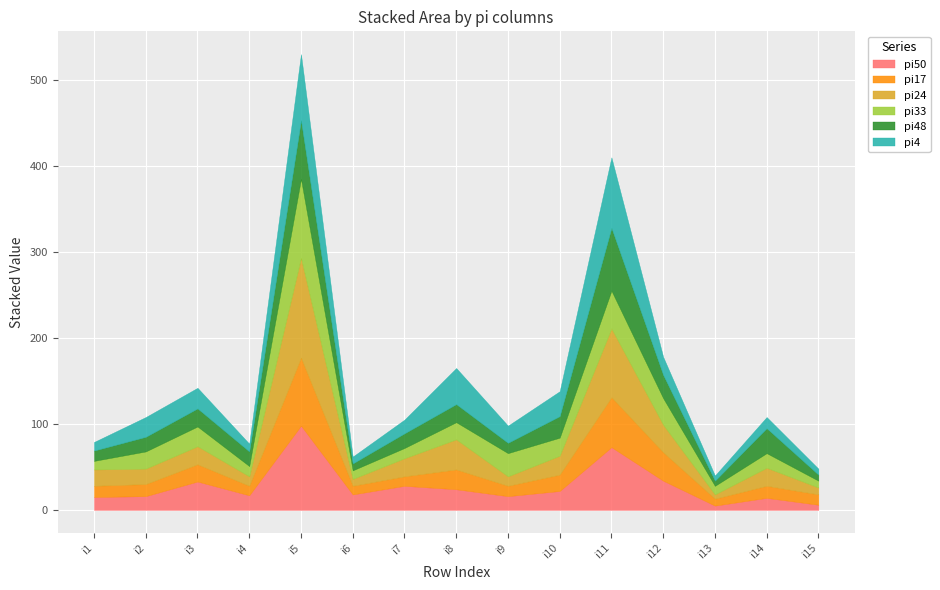

Reading left to right, what are all the values shown in this chart?

pi50: i1=15	i2=16	i3=33	i4=17	i5=98	i6=18	i7=28	i8=24	i9=16	i10=22	i11=73	i12=34	i13=5	i14=14	i15=6
pi17: i1=13	i2=14	i3=20	i4=11	i5=79	i6=10	i7=11	i8=23	i9=12	i10=19	i11=58	i12=33	i13=8	i14=14	i15=12
pi24: i1=19	i2=18	i3=21	i4=11	i5=116	i6=8	i7=21	i8=35	i9=11	i10=22	i11=80	i12=32	i13=5	i14=21	i15=8
pi33: i1=10	i2=20	i3=23	i4=12	i5=92	i6=10	i7=12	i8=20	i9=27	i10=21	i11=44	i12=31	i13=10	i14=17	i15=8
pi48: i1=12	i2=17	i3=21	i4=17	i5=68	i6=8	i7=17	i8=21	i9=12	i10=25	i11=73	i12=27	i13=6	i14=29	i15=7
pi4: i1=10	i2=23	i3=24	i4=9	i5=77	i6=8	i7=16	i8=42	i9=20	i10=29	i11=82	i12=21	i13=6	i14=13	i15=7